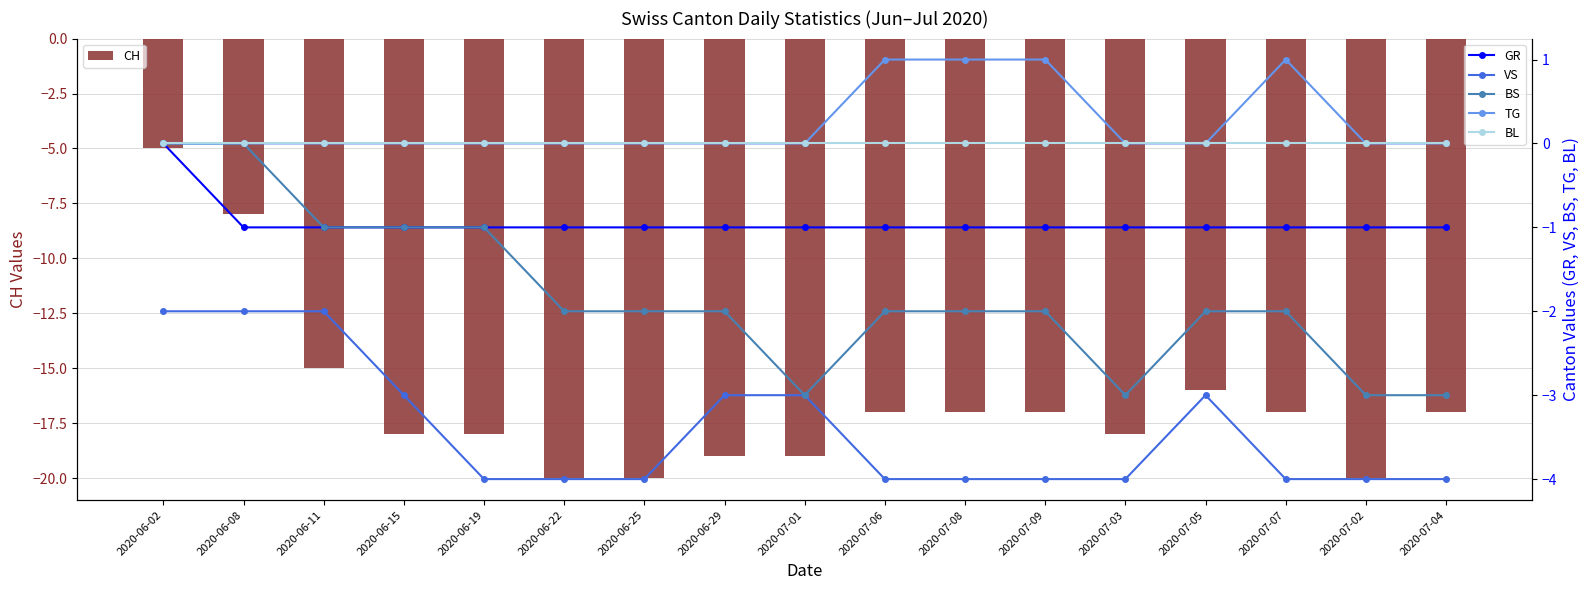

At which label does TG reach its minimum?

2020-06-02